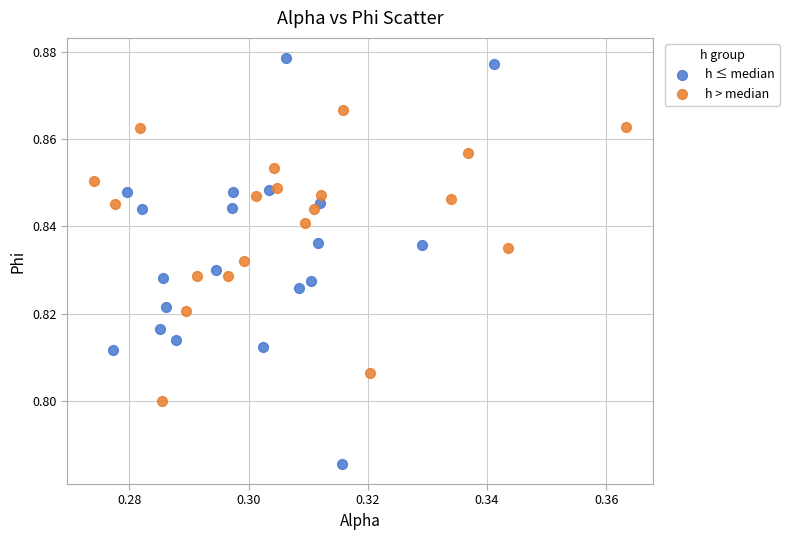

Which series contains the lowest Y value?

h ≤ median